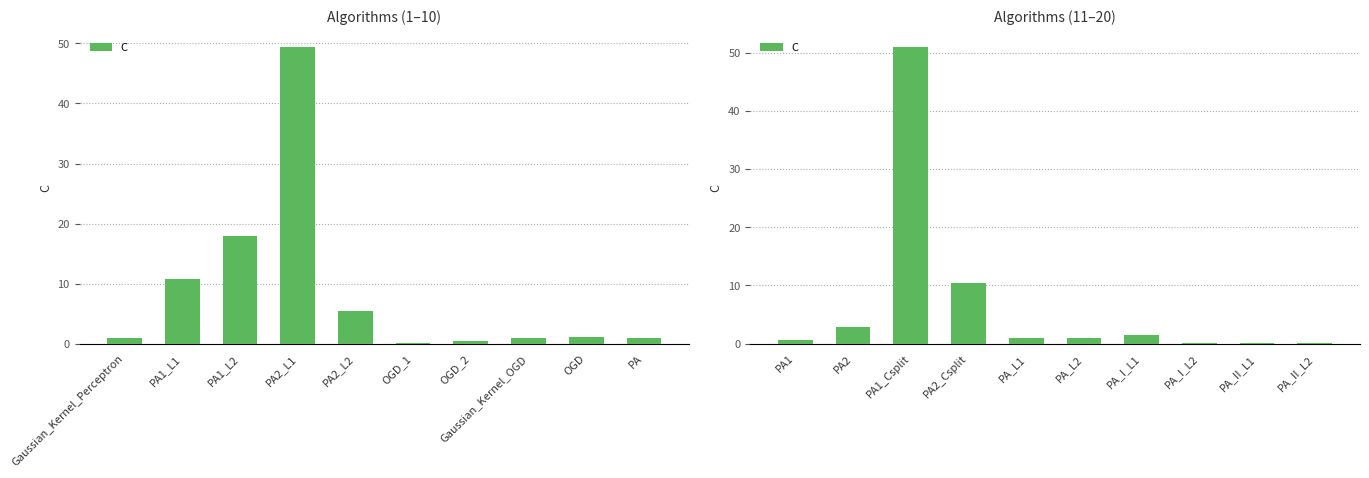

What is the maximum value shown in the chart?

50.9